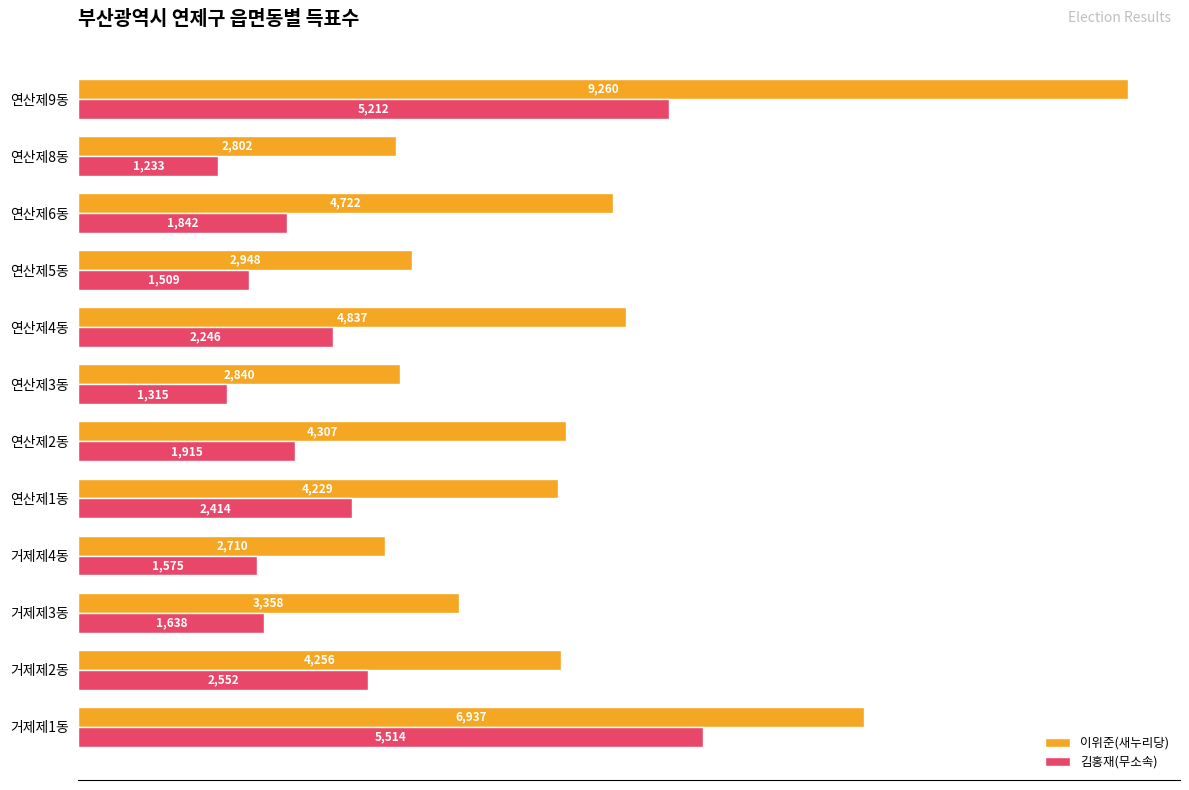

What is the spread (max minus min) of values at 연산제2동?

2392